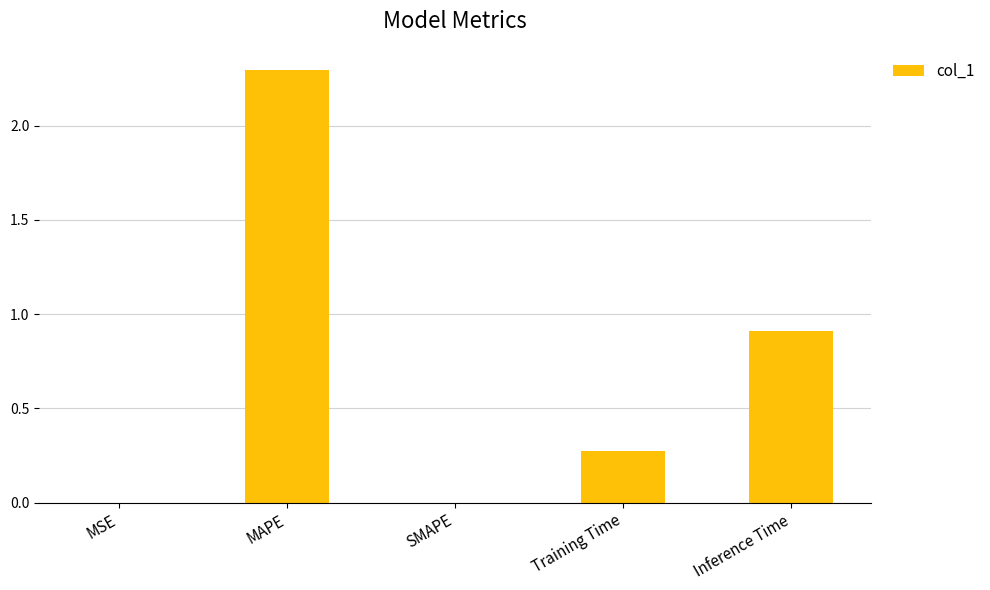

What is the sum of all values?

3.5